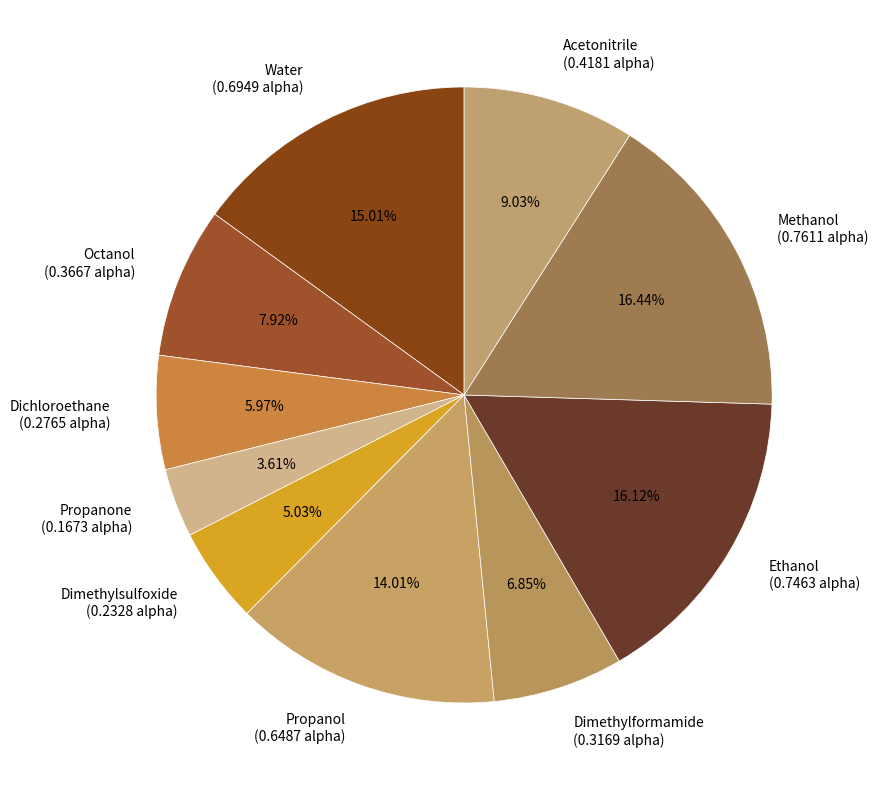

What is the total percentage of Octanol and Ethanol?

24.0%